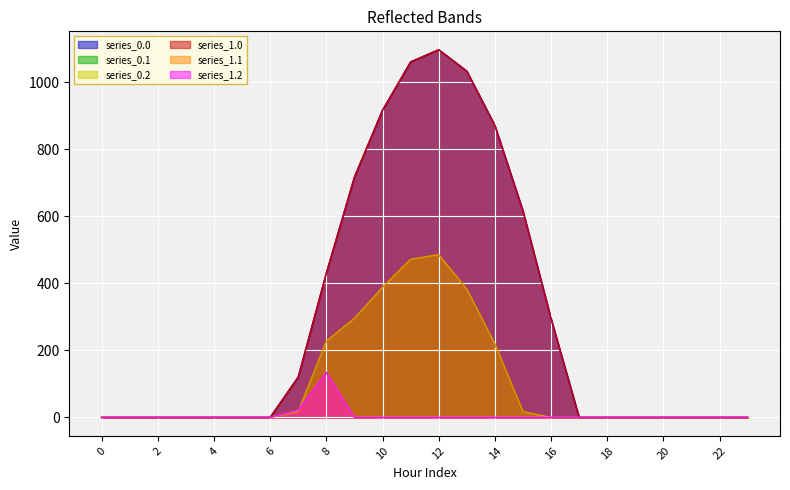

Rank the series at 6 from lowest to highest value.

series_0.0, series_0.1, series_0.2, series_1.0, series_1.1, series_1.2